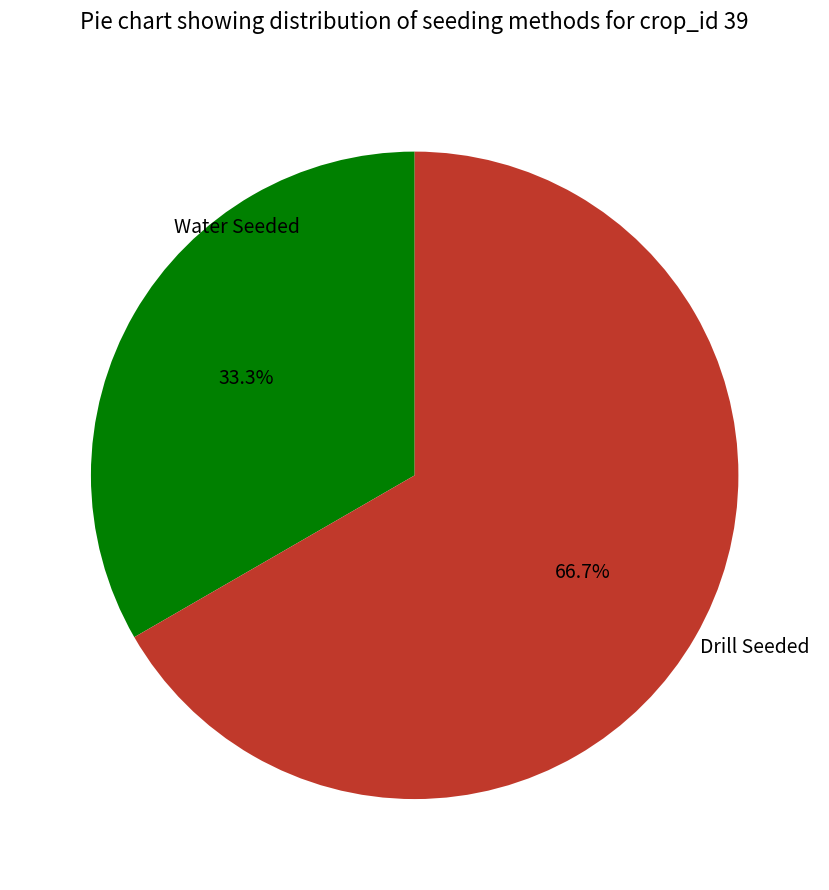

Is there any slice that represents more than half of the pie?

Yes